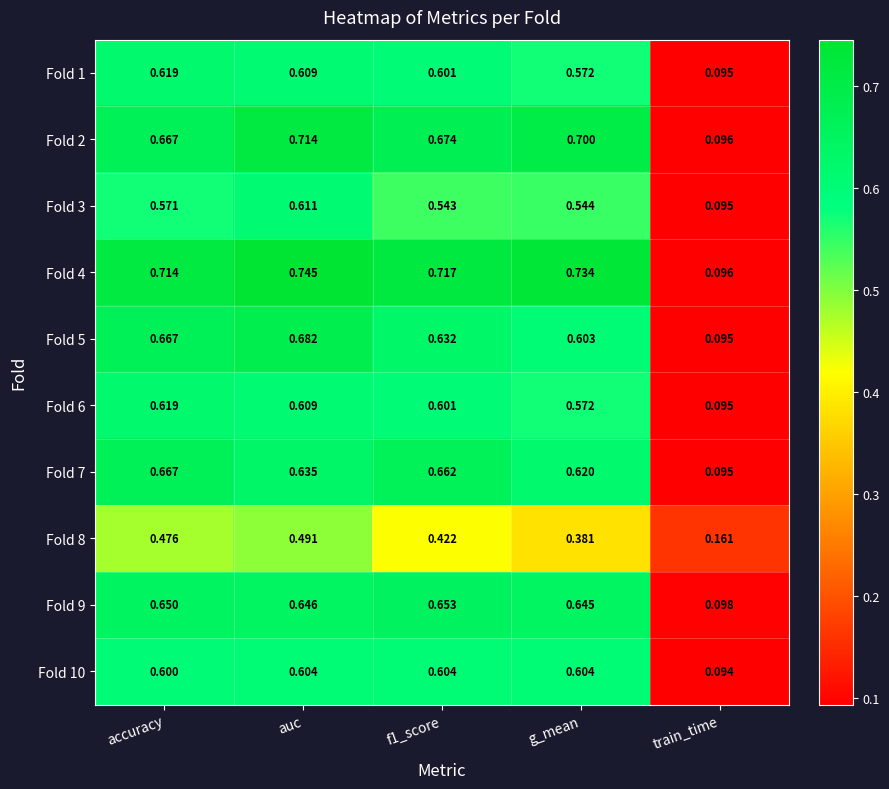

At which label does Fold 2 reach its minimum?

train_time